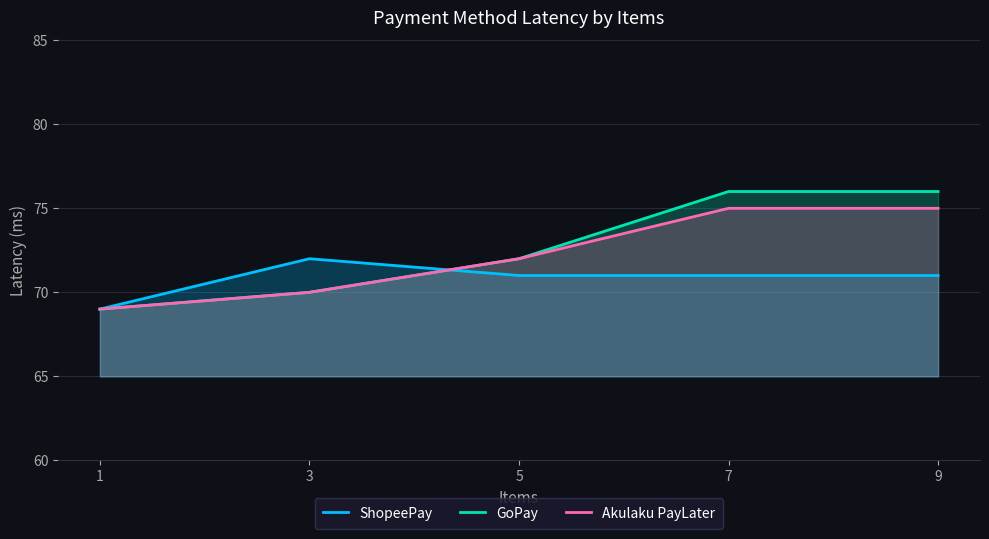

Which series has the widest spread of values?

GoPay